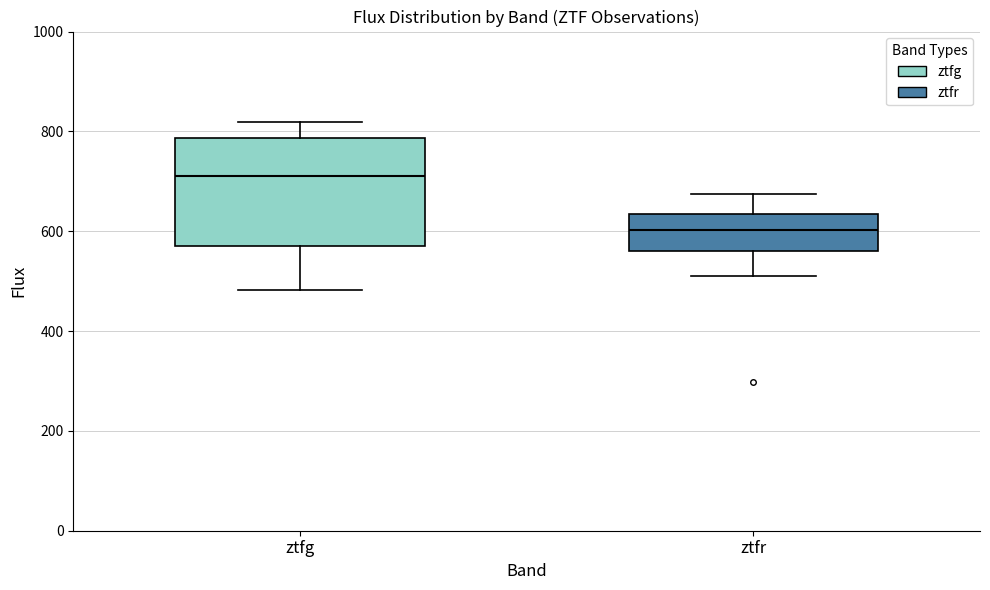

Reading left to right, read every box against the y-axis: the position of its median line, the range the box covers, and the ends of its whiskers. The values are not printed on the chart, so give them approximately, as read against the axis.

ztfg: median 720, box 580 to 780, whiskers 480 to 820
ztfr: median 600, box 560 to 640, whiskers 520 to 680